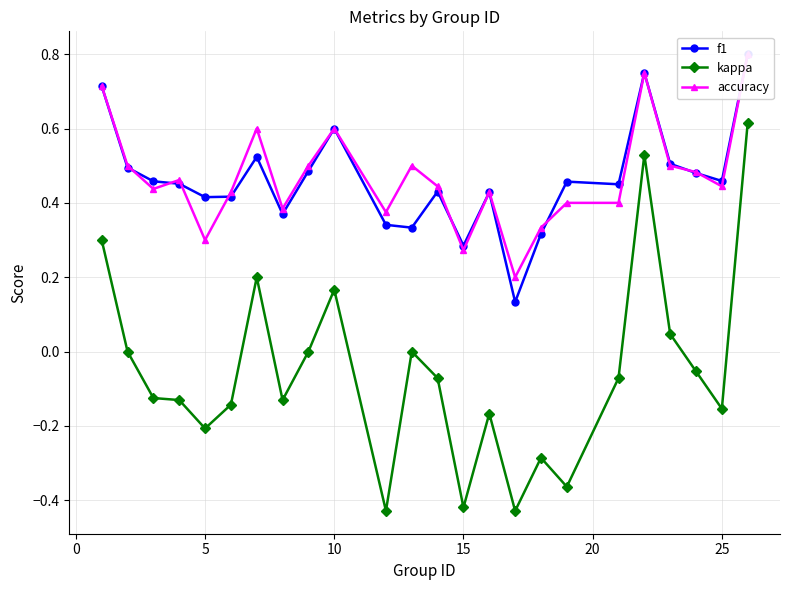

Between 13 and 20, which series saw the biggest shift?

kappa